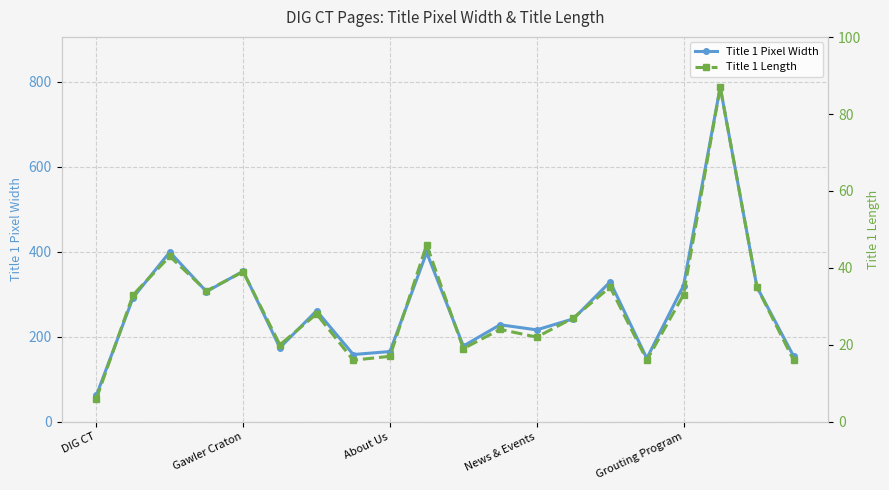

How many data points in Title 1 Pixel Width are less than 261?

10